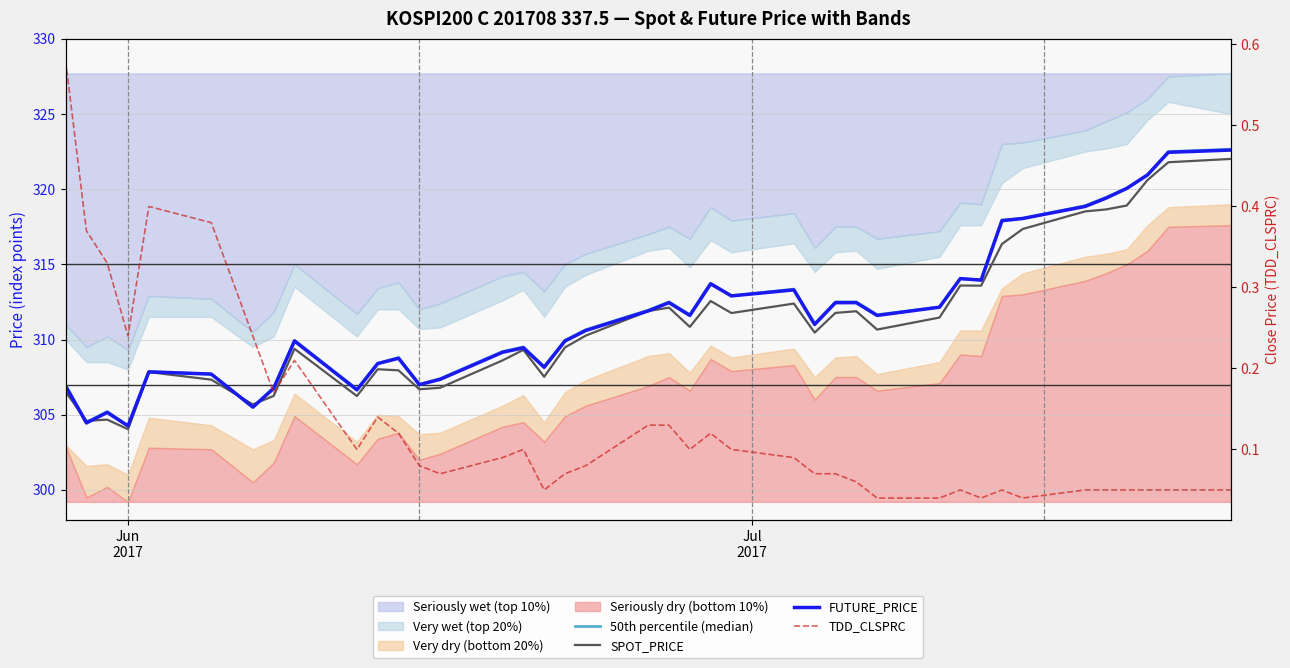

Does the chart display data point markers on the line(s)?

No